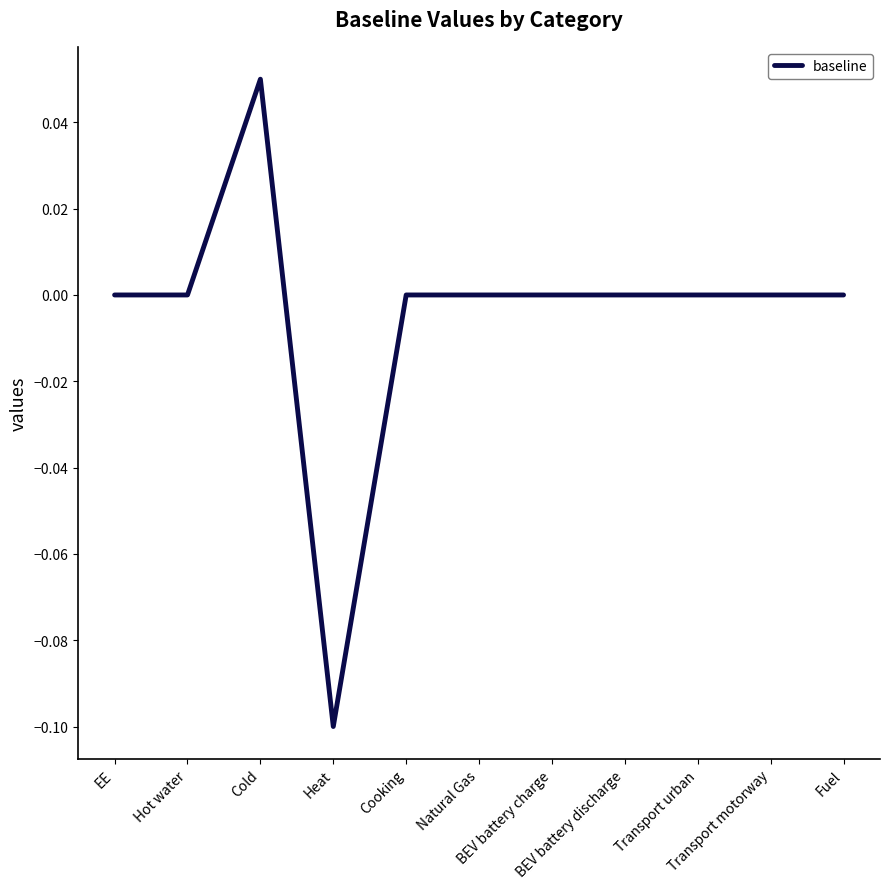

Which has a higher value, Hot water or Transport urban?

Hot water